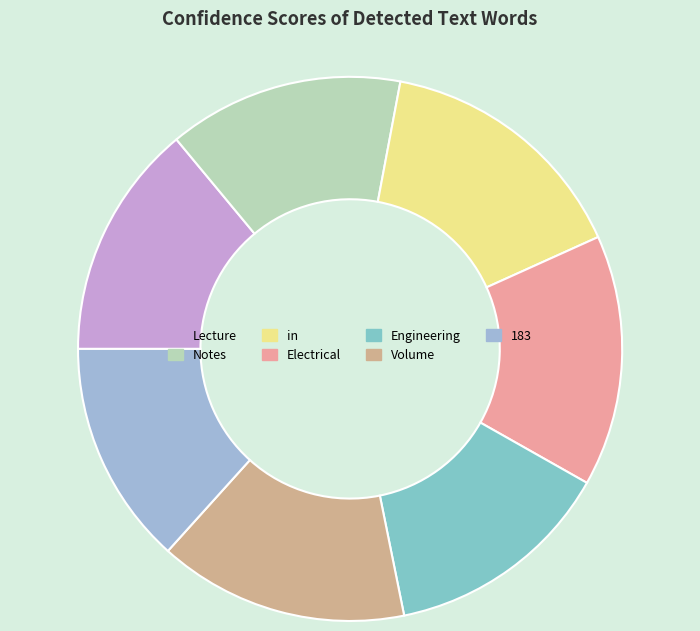

Count the number of slices in the pie.

7